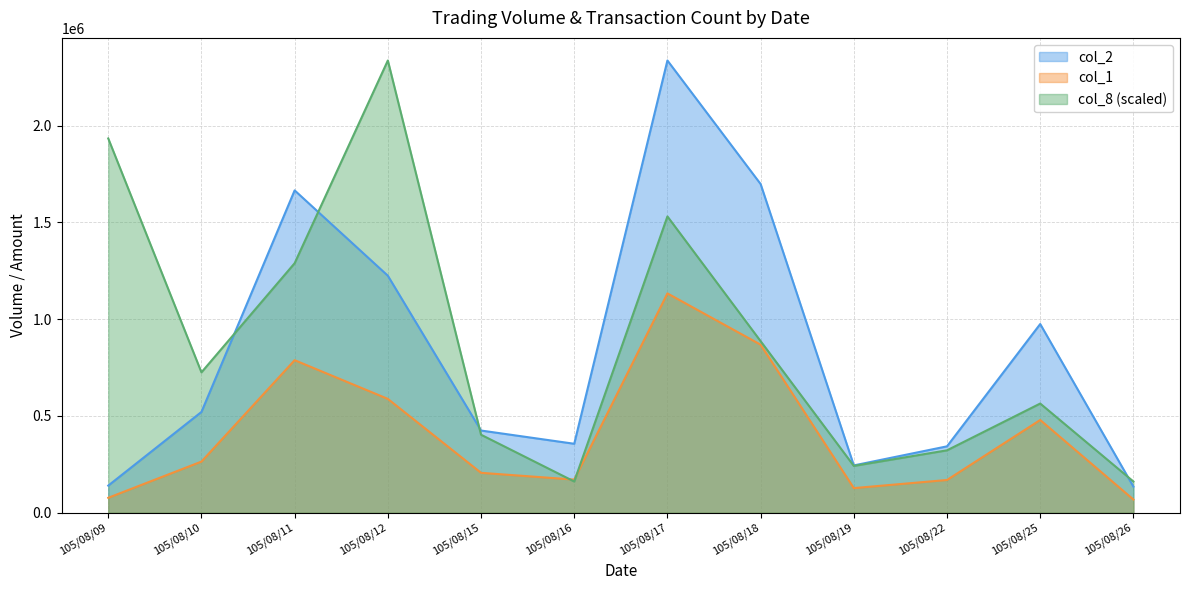

How many lines are shown in the chart?

3